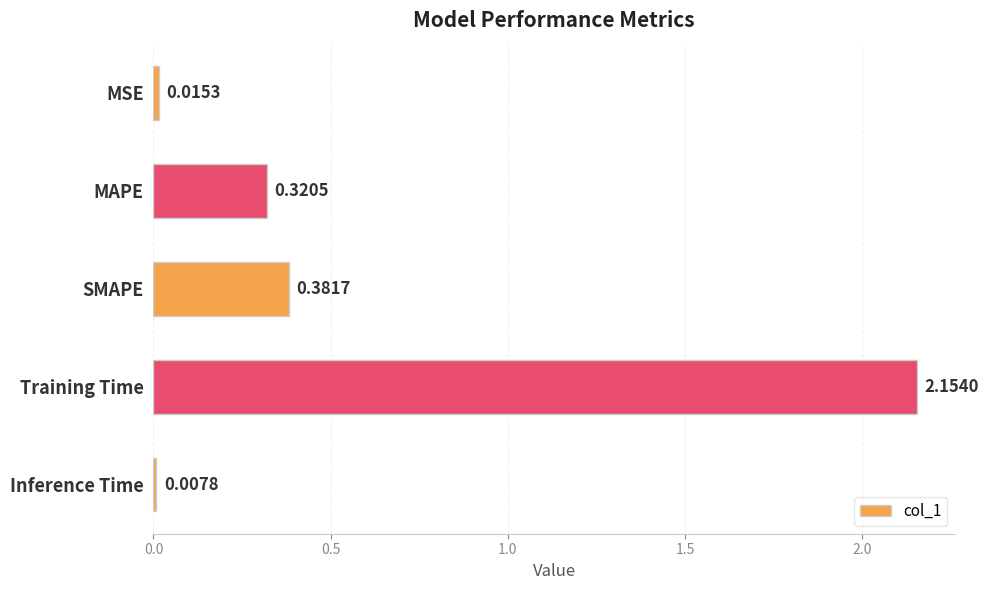

What is the sum of all values?

2.9